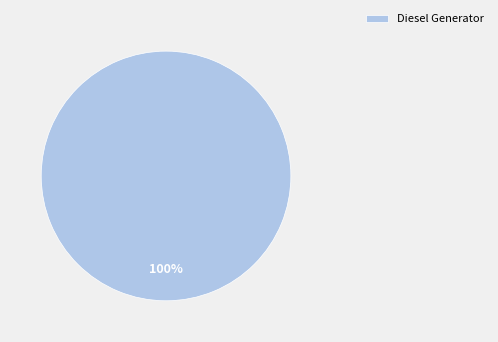

Is there a majority slice in this chart?

Yes